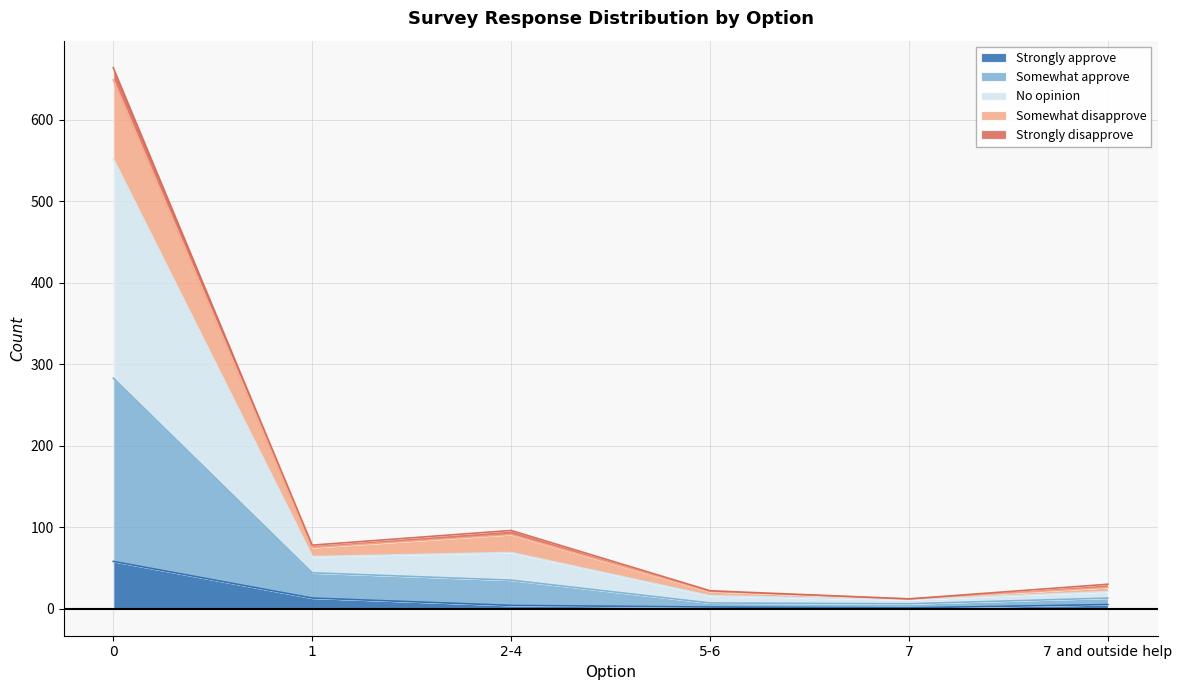

The value of Strongly approve at 7 and outside help is 5. True or false?

True